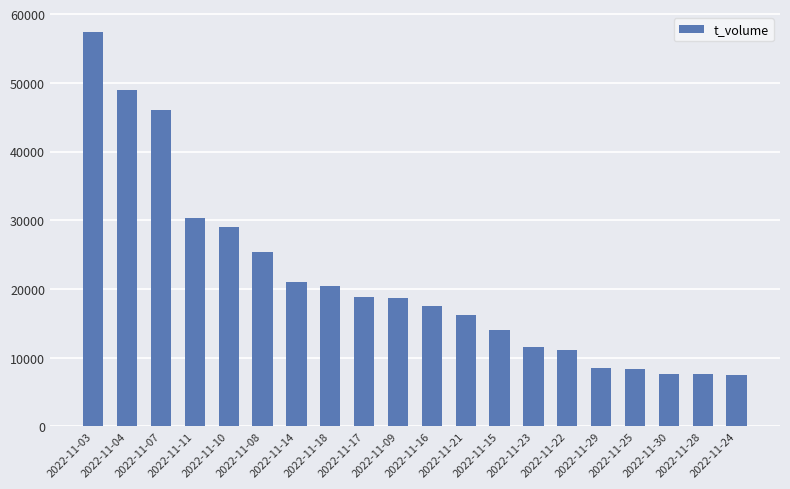

What is the difference between the maximum and minimum values?

49888